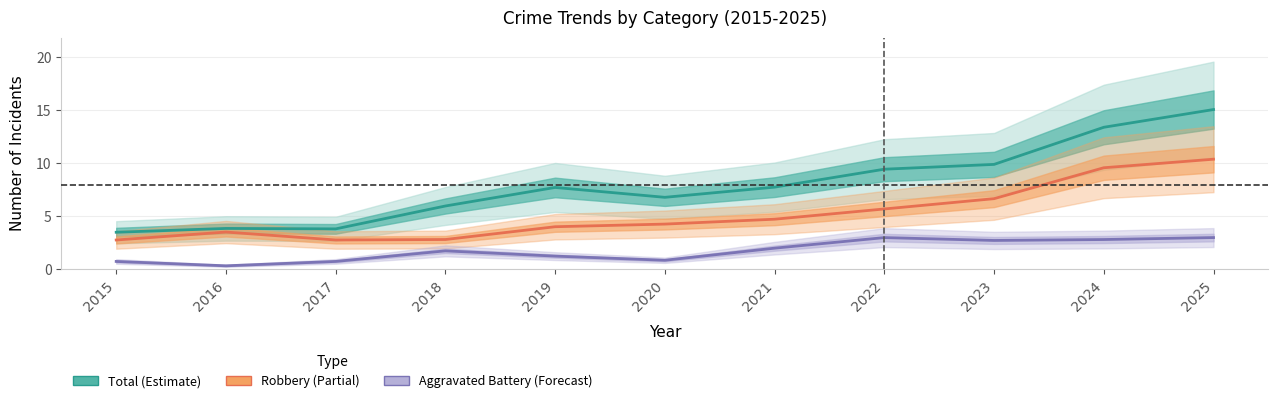

At which label is Total (Estimate) closest to 9?

2022